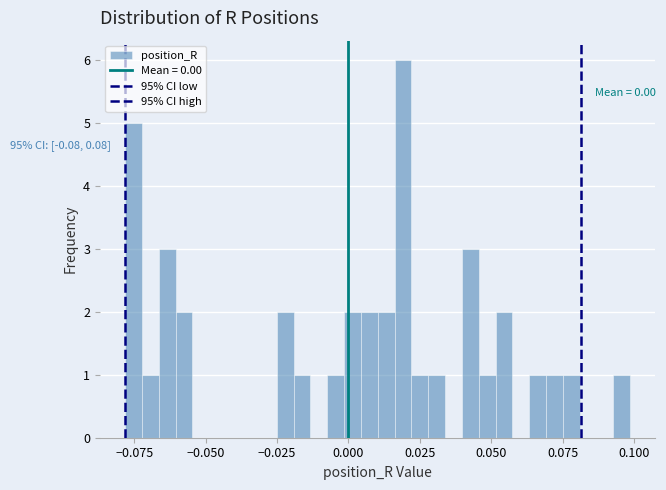

Read against the x-axis, roughly where is the centre of the tallest bar?

0.020